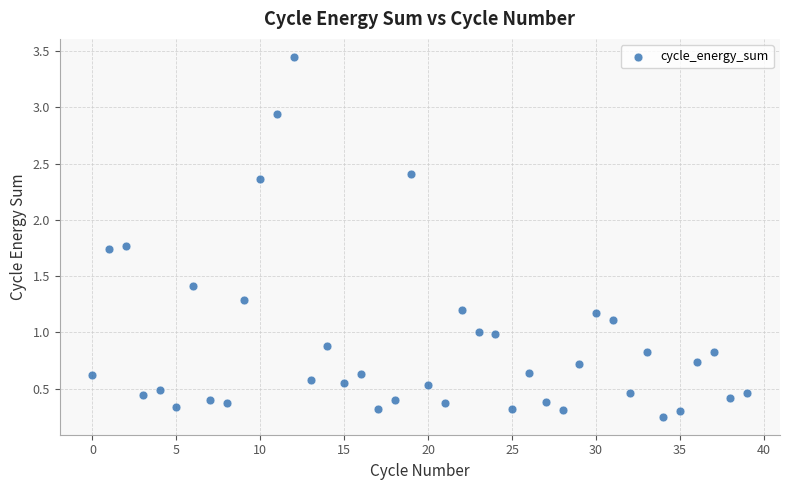

What is the range of Y values (max minus min)?

3.2